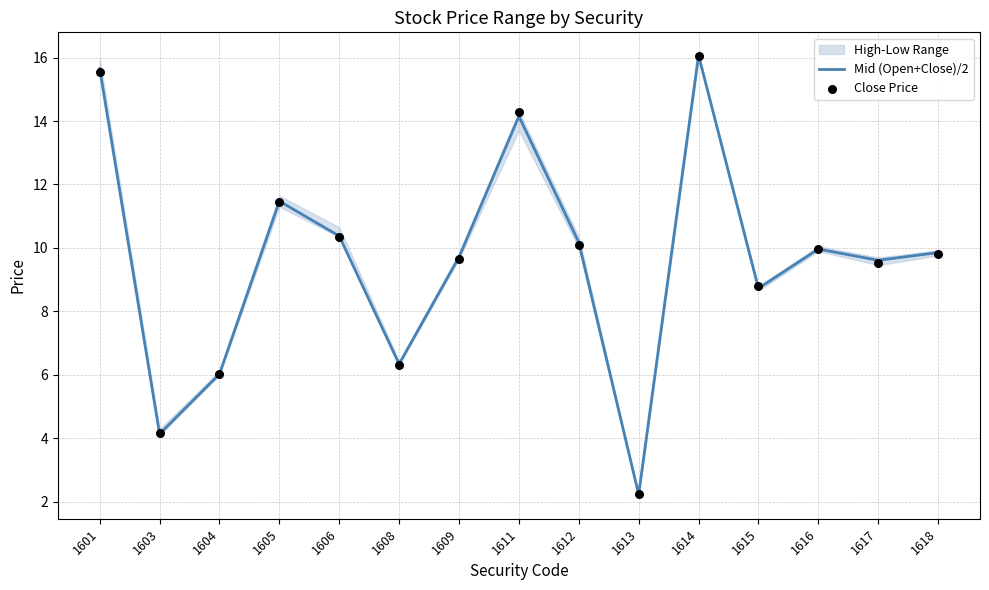

Is the value of Mid (Open+Close)/2 at 1606 greater than the value of Close Price at 1617?

Yes